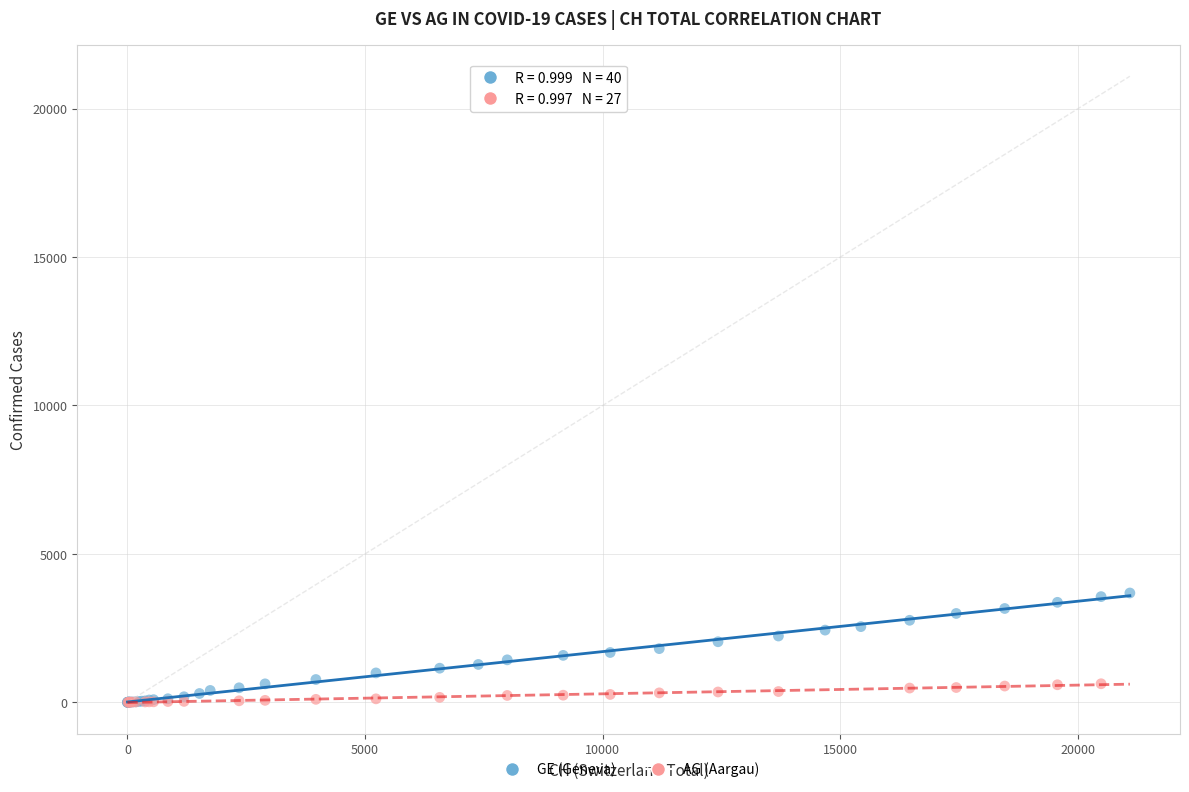

Which series has the largest Y range (max minus min)?

GE (Geneva)